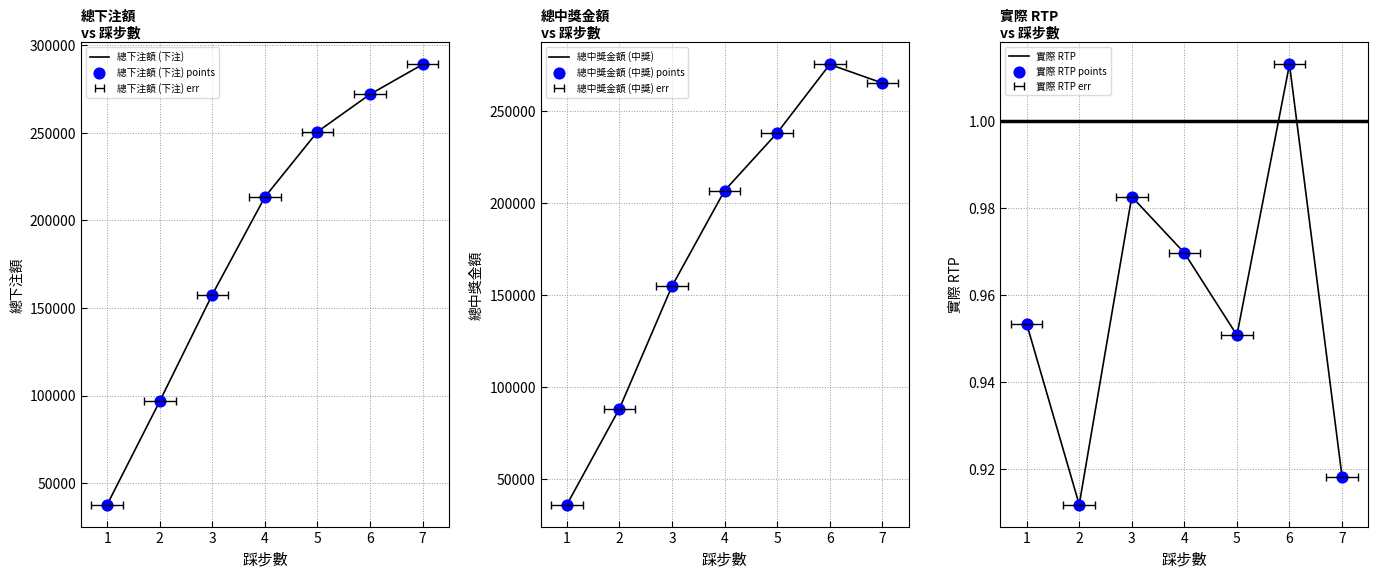

Which series reaches the minimum Y coordinate?

實際 RTP